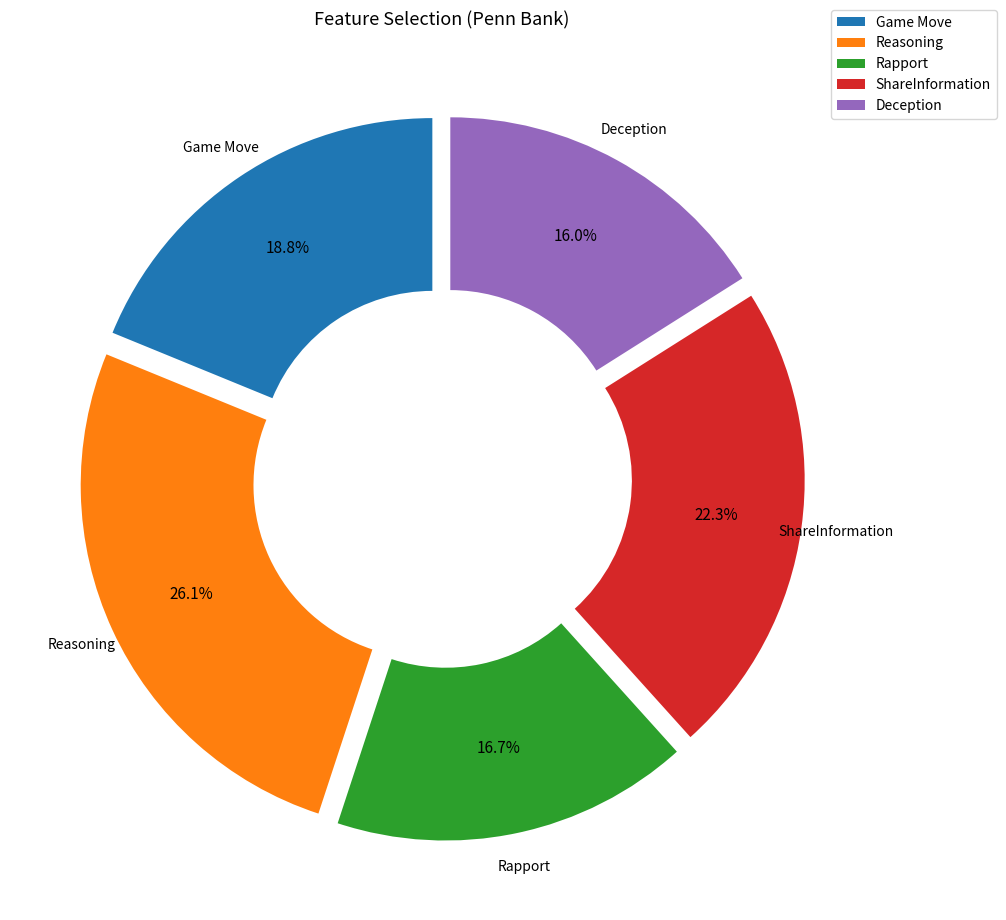

What is the smallest slice in the pie chart?

Deception